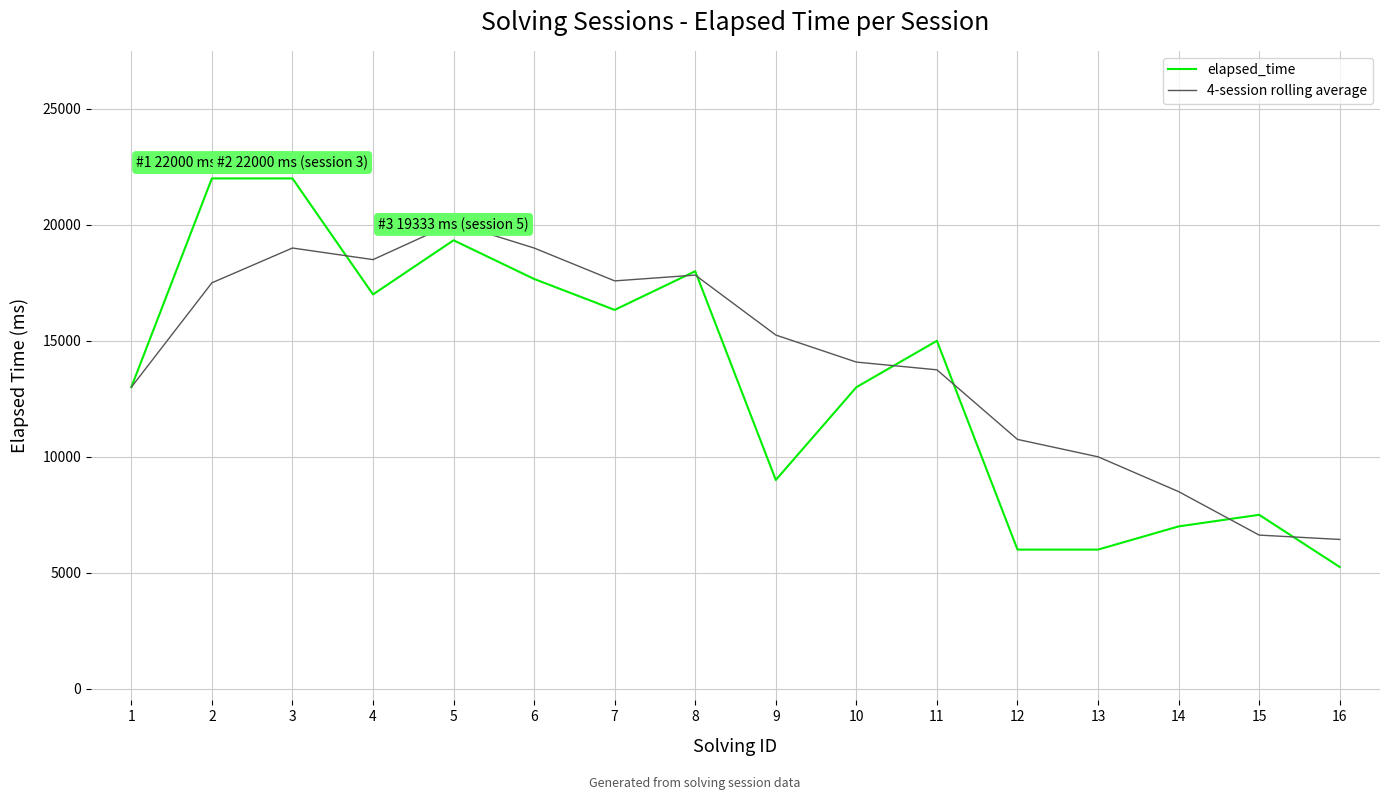

Is it true that elapsed_time equals 25546.3 at 8?

False